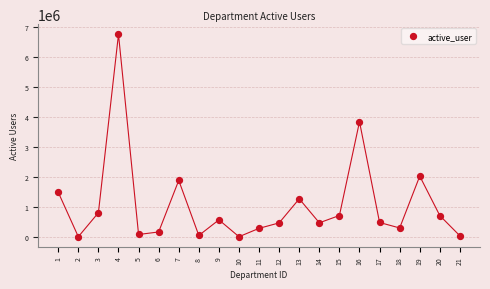

What Y value in the scatter plot is closest to 3395709?

3854400